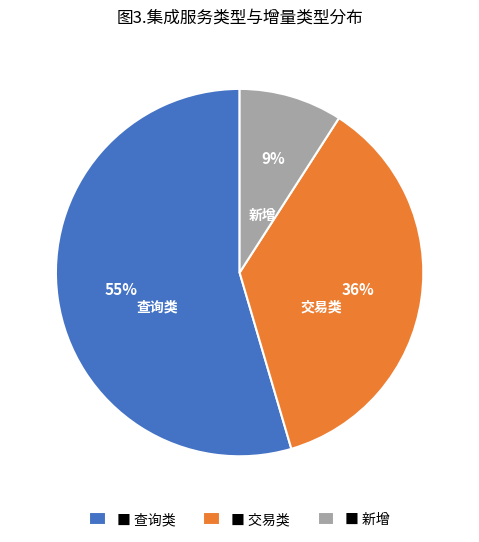

Do ■ 新增 and ■ 查询类 together represent more than half of the pie?

Yes